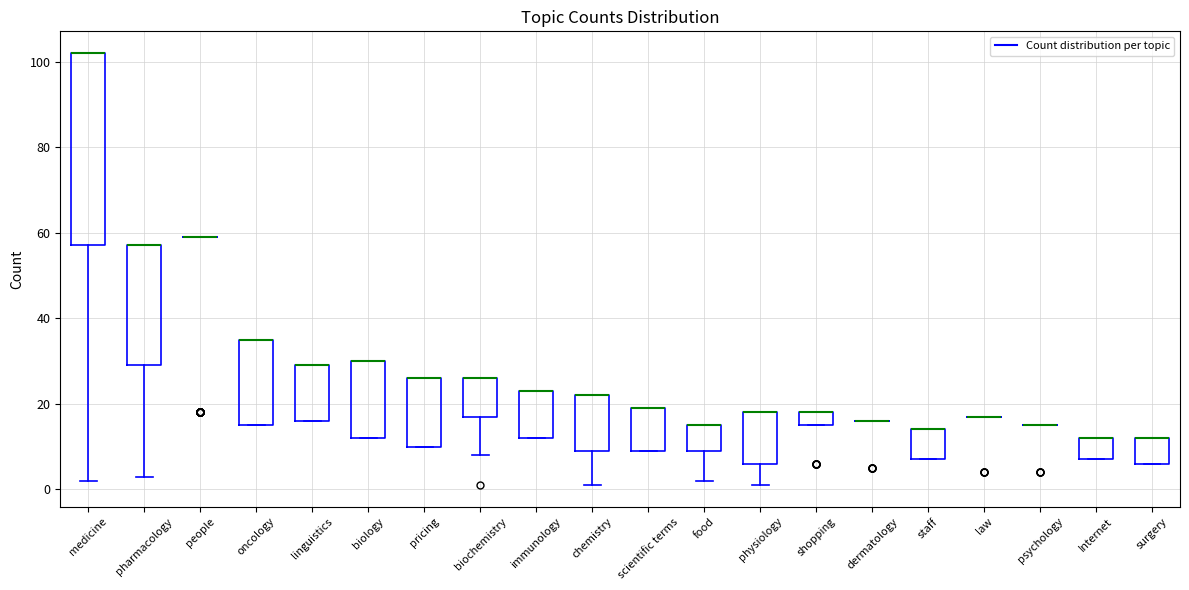

Where is the lower edge of the box for biology on the y-axis? The values are not printed on the chart, so give them approximately, as read against the axis.

12